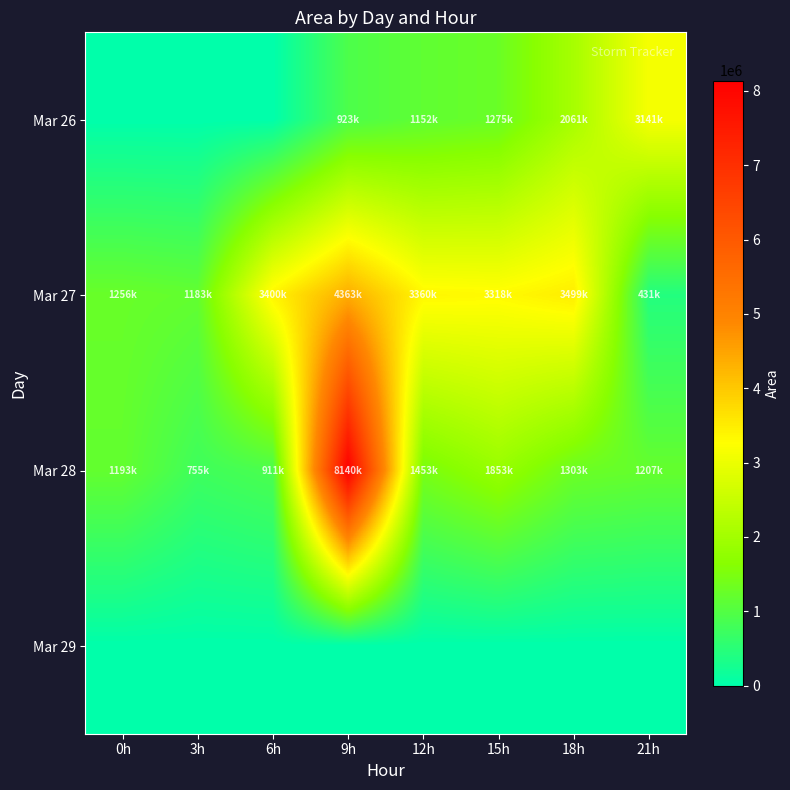

Rank the series by their maximum value, from lowest to highest.

Mar 29, Mar 26, Mar 27, Mar 28